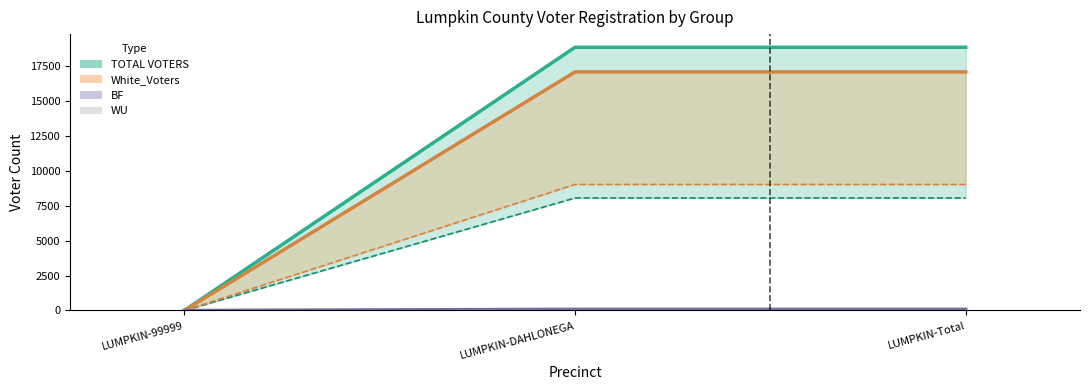

Where is the data nearest to the value 2?

LUMPKIN-99999